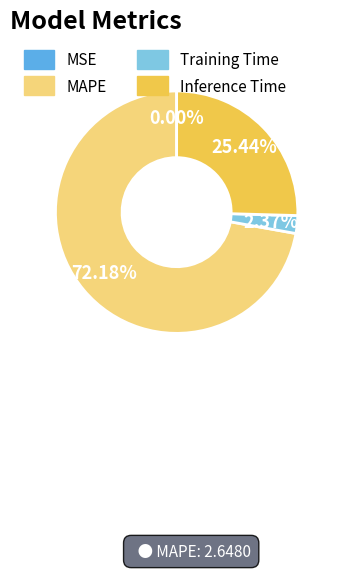

To the nearest percent, what portion does Training Time represent?

2%